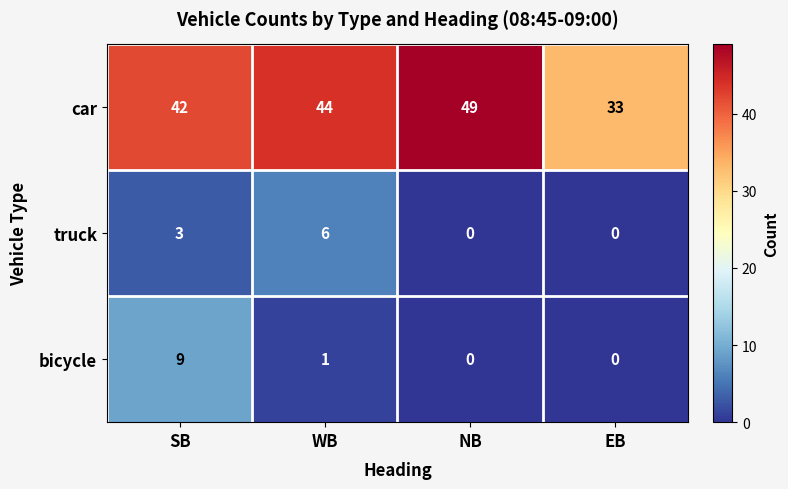

Reading left to right, extract all data points from this chart.

car: 42	44	49	33
truck: 3	6	0	0
bicycle: 9	1	0	0